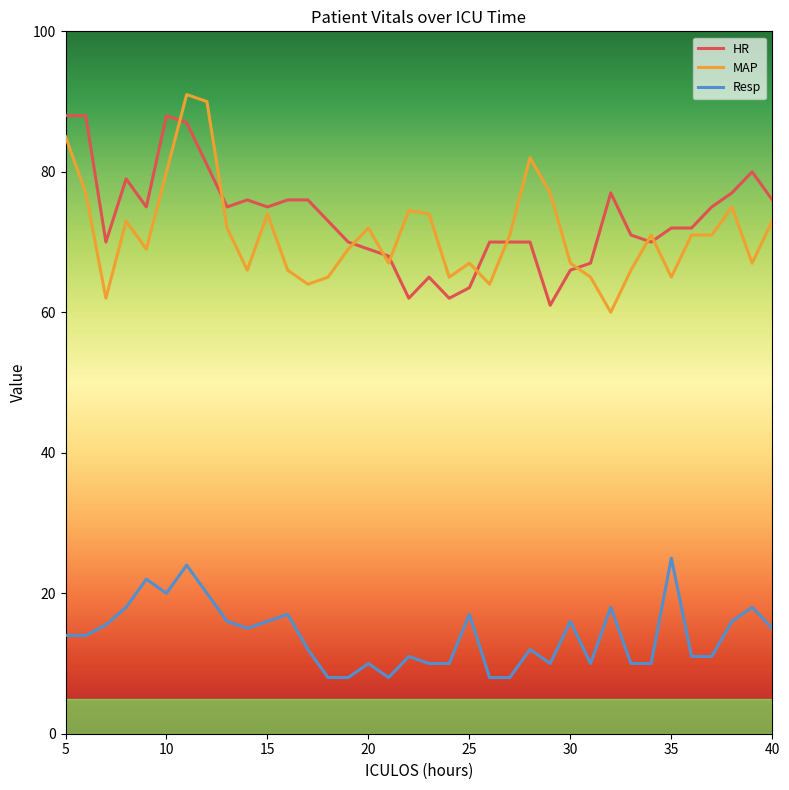

True or false: HR and Resp cross at least once.

False